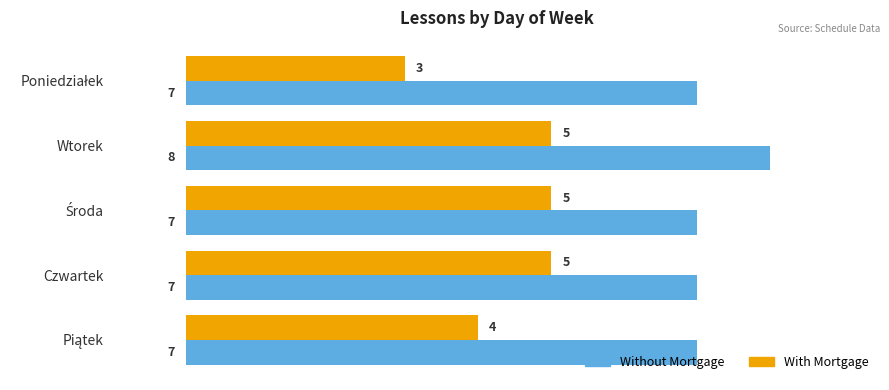

Count the With Mortgage values in the range 4 to 5.

4